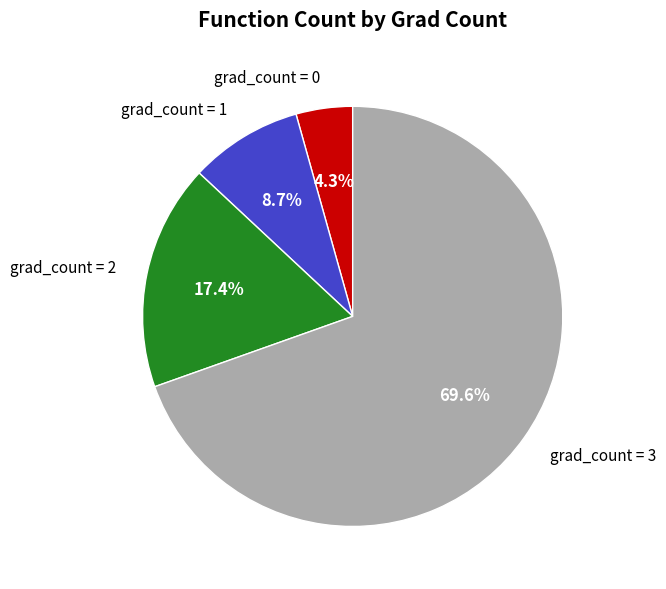

Which category has the biggest portion of the pie?

grad_count = 3